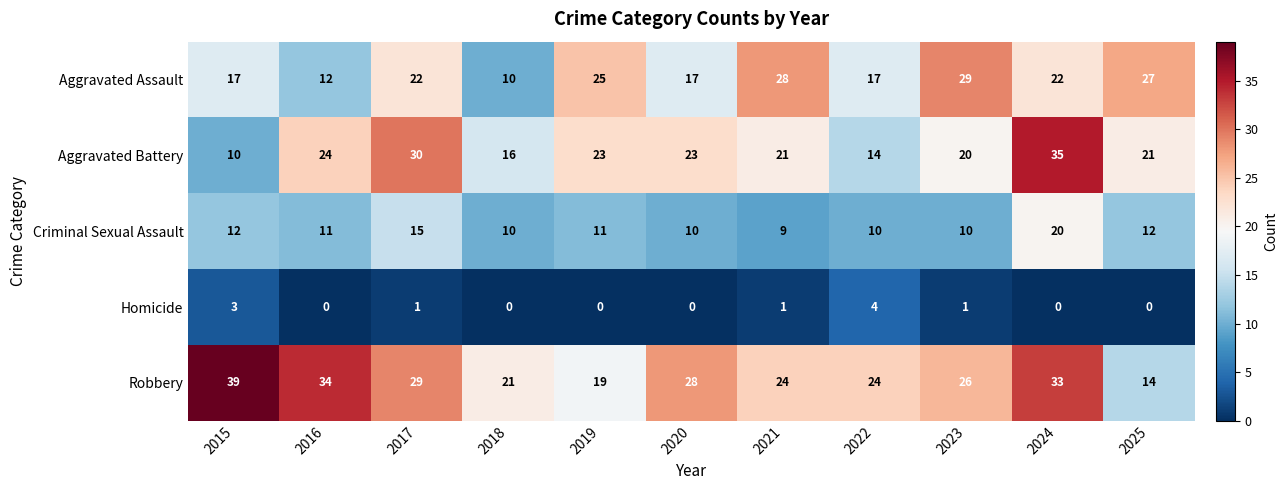

What value does the Aggravated Battery series have at 2023?

20